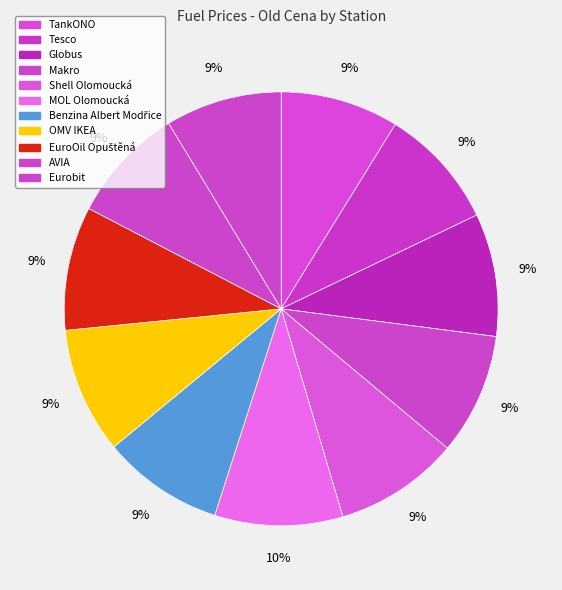

How many segments does this pie chart have?

11